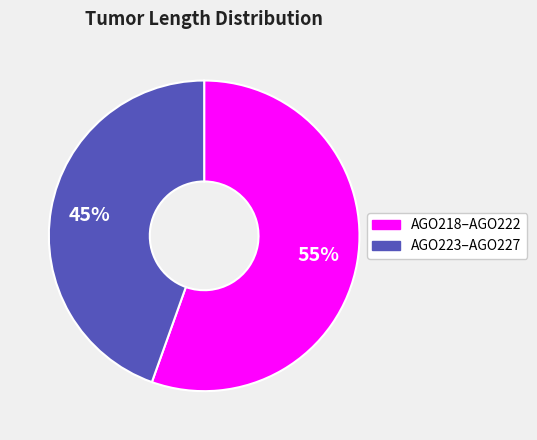

To the nearest percent, what is the average slice percentage?

50%